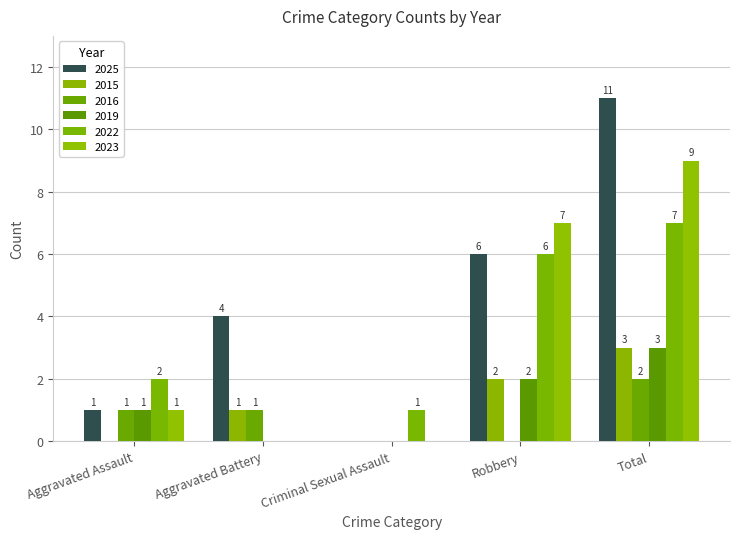

How many groups of bars are there?

5